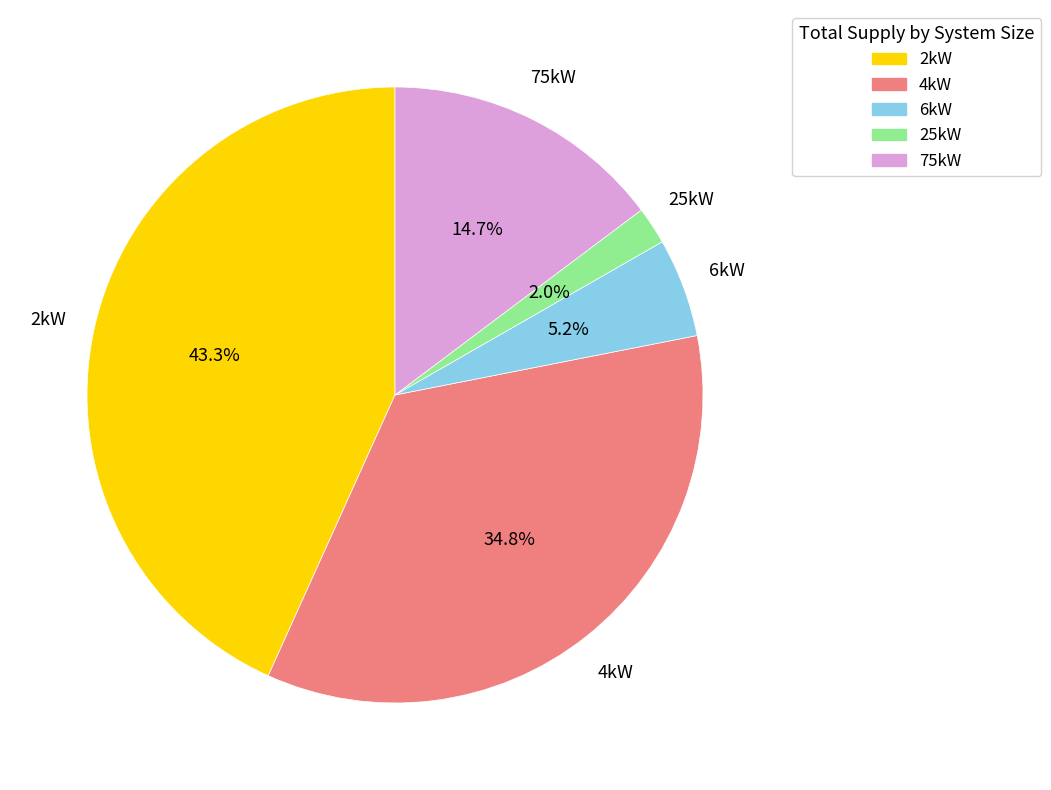

To the nearest percent, what is the difference between the largest and smallest slice percentages?

41%